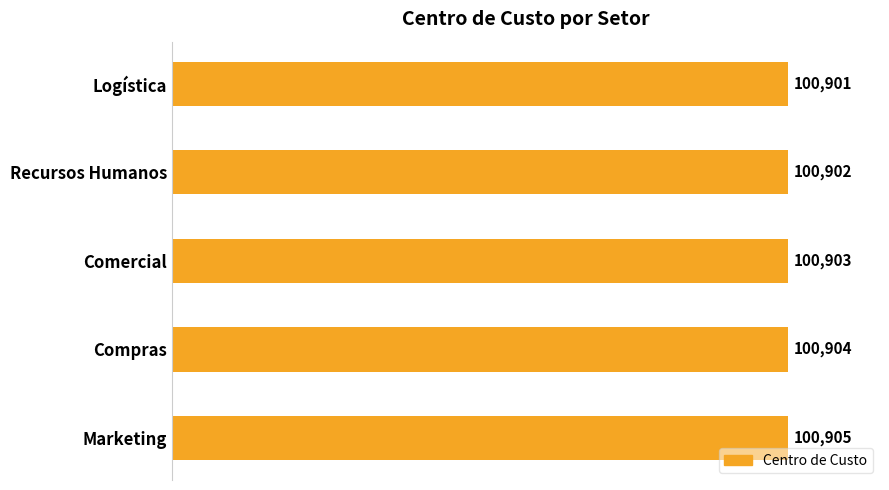

At which label is the value closest to 100903?

Comercial